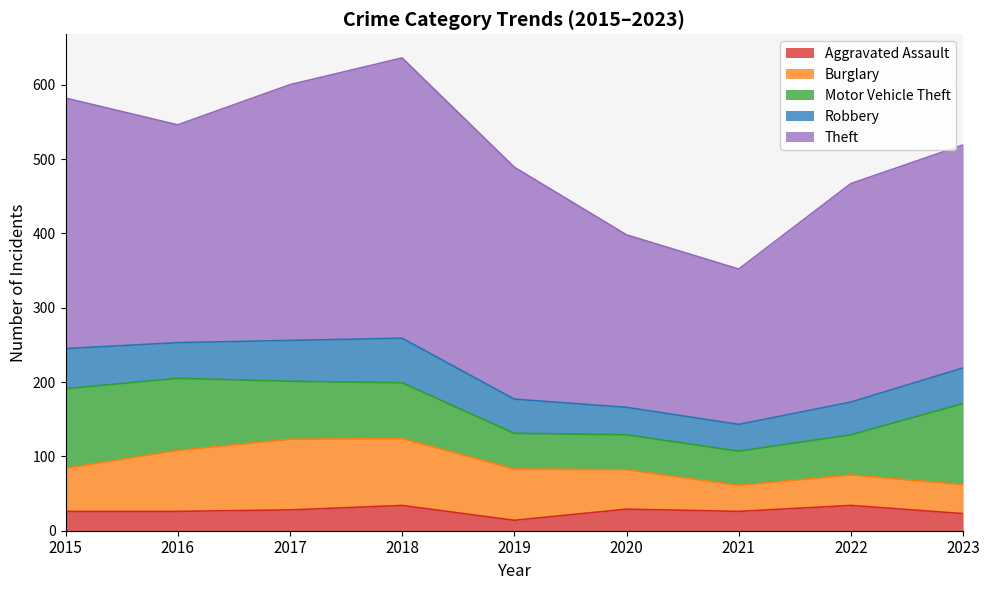

What is the minimum value for Motor Vehicle Theft?

46